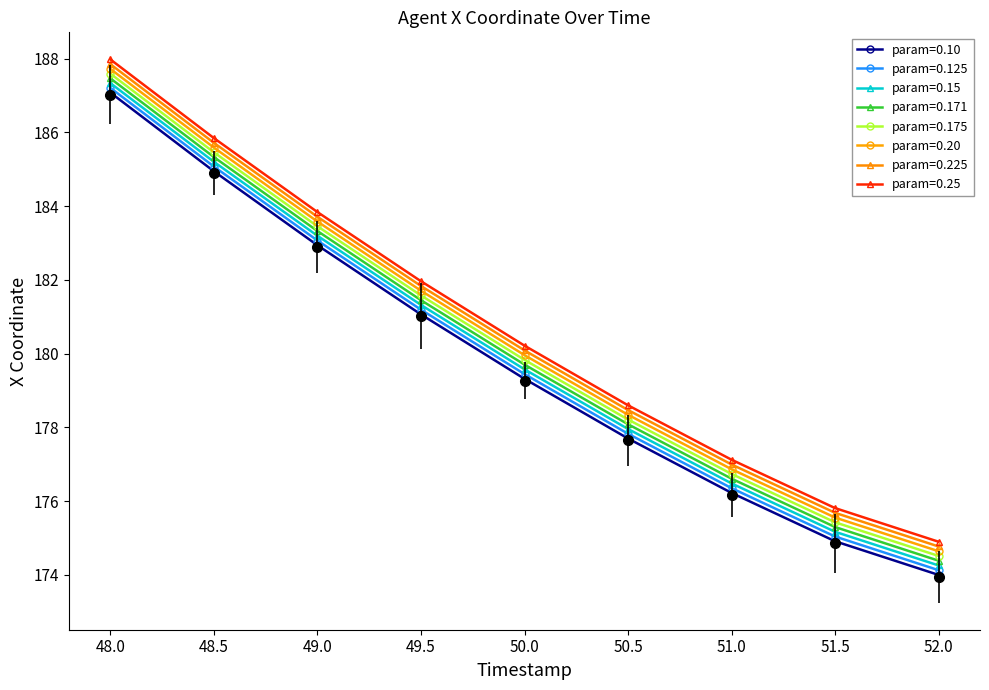

What is the sum of the Y values at 50.0 and 51.5?

354.5